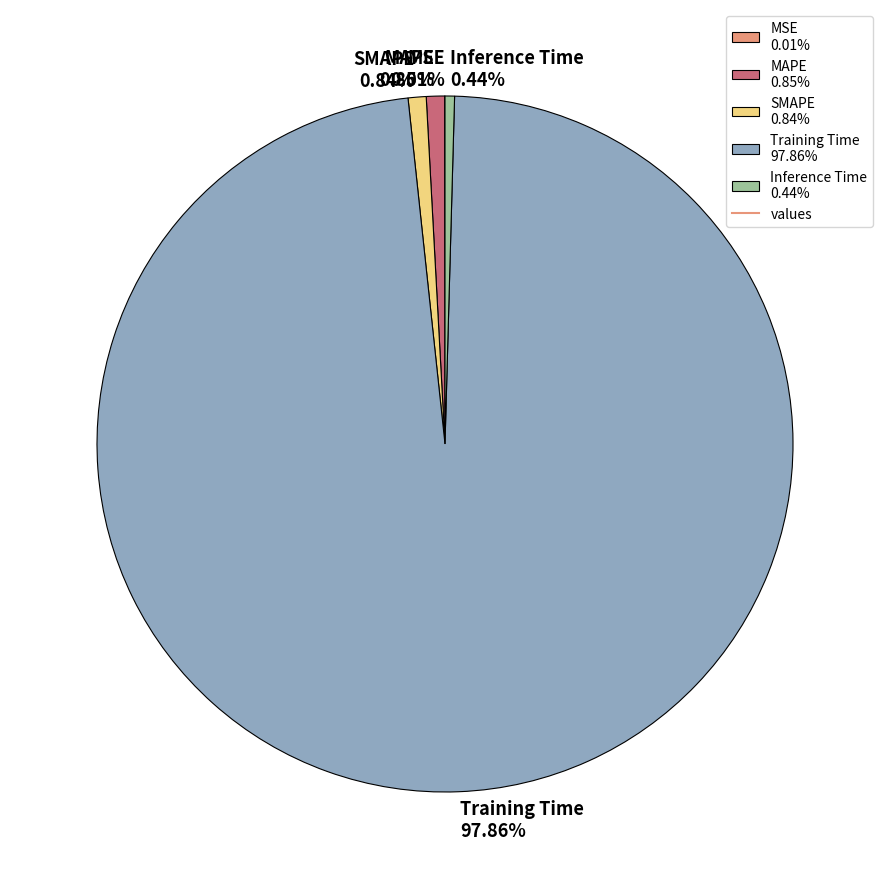

Combined, do Inference Time 0.44% and Training Time 97.86% account for over 50%?

Yes